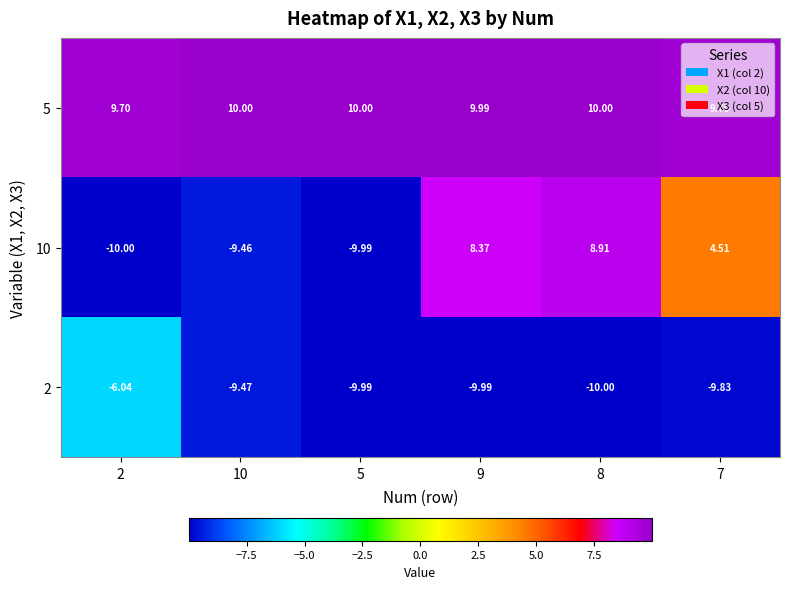

Count the number of categories in the chart.

6